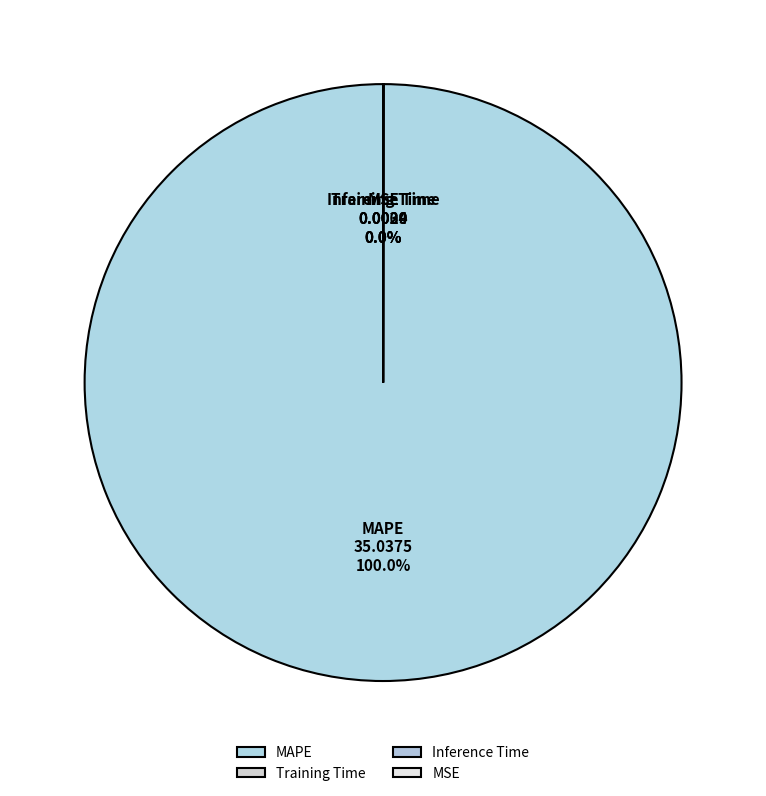

Which slice is the largest?

MAPE